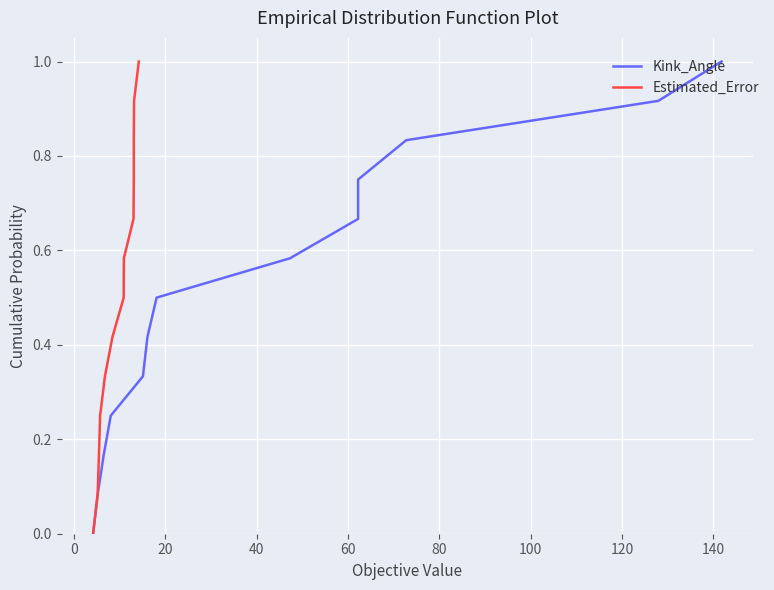

What is the difference between the maximum and second lowest values in the Kink_Angle series?

0.9